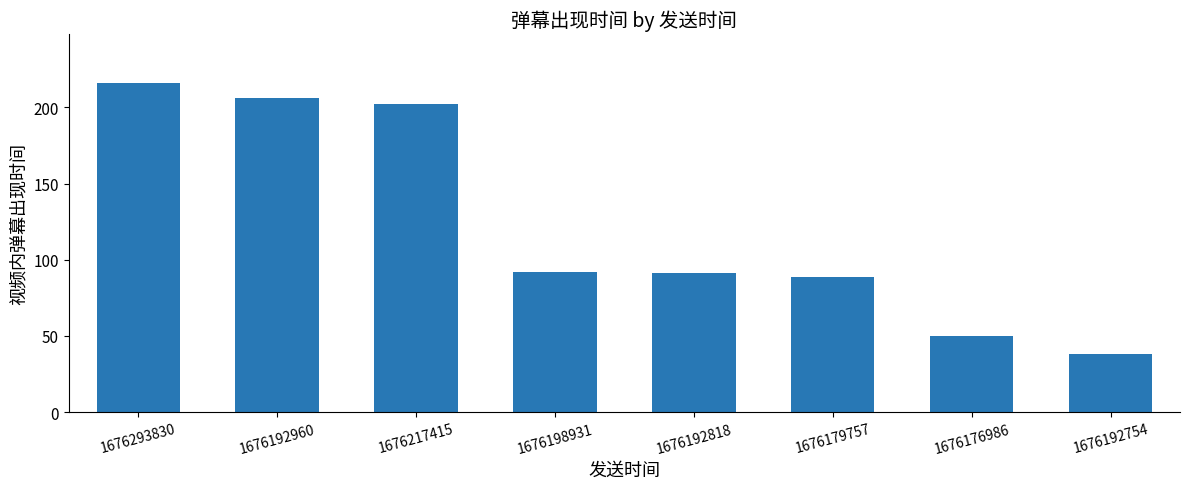

What is the label of the 7th bar from the left?

1676176986